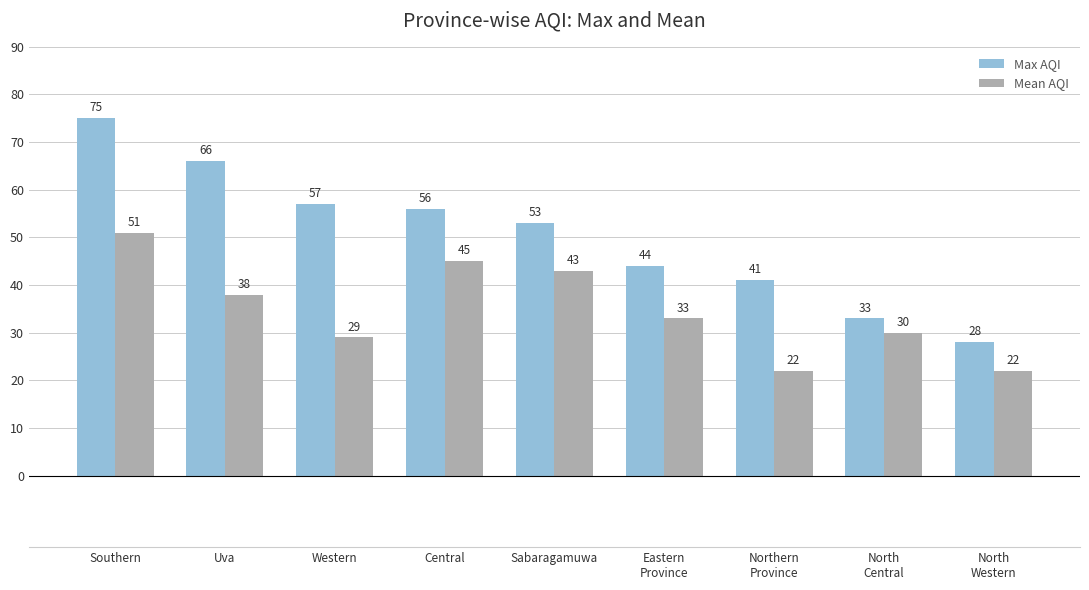

Which series has the largest range (max minus min)?

Max AQI